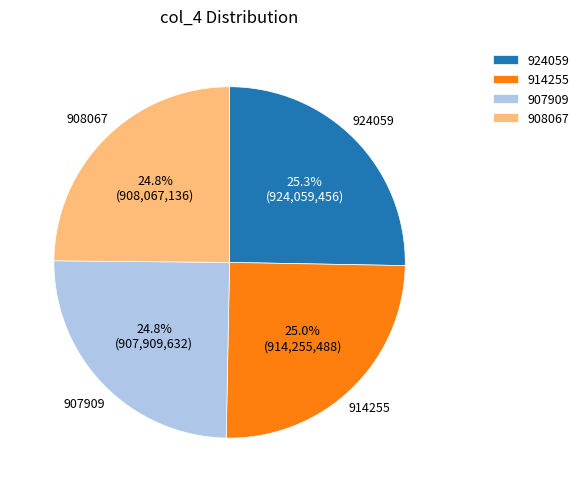

What is the ratio of the value at 908067 to the value at 914255?

1.0